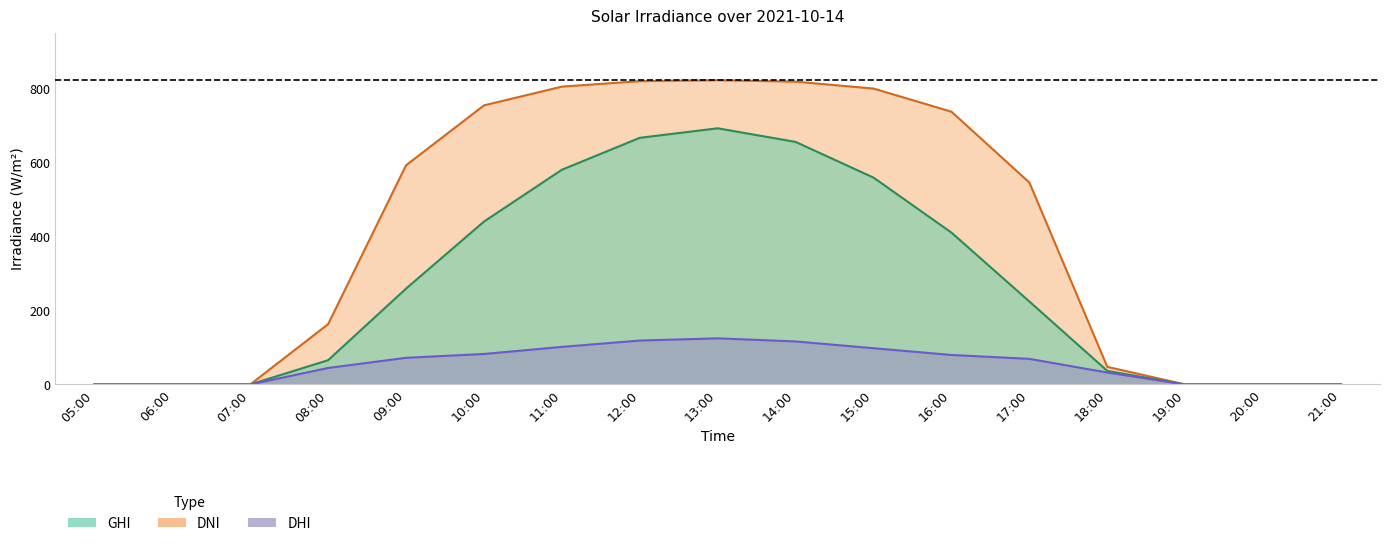

At which label is dhi closest to 62?

17:00